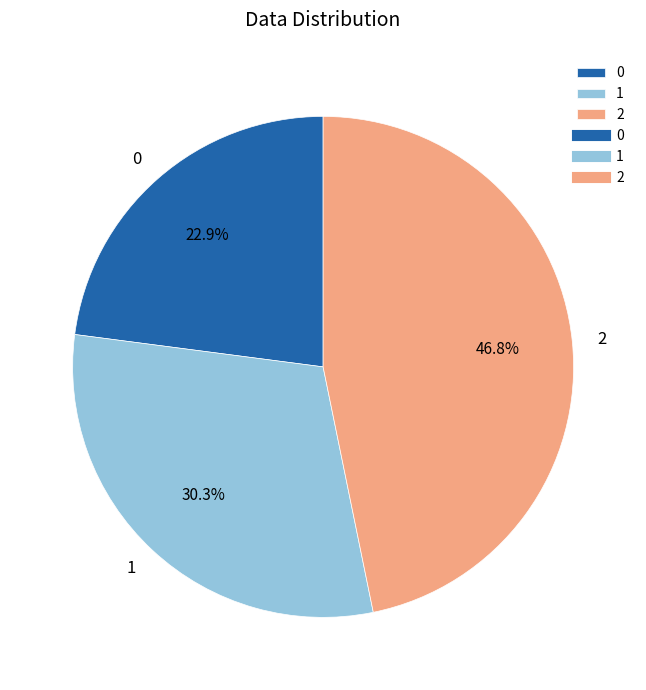

Rank the categories by value from lowest to highest.

0, 1, 2